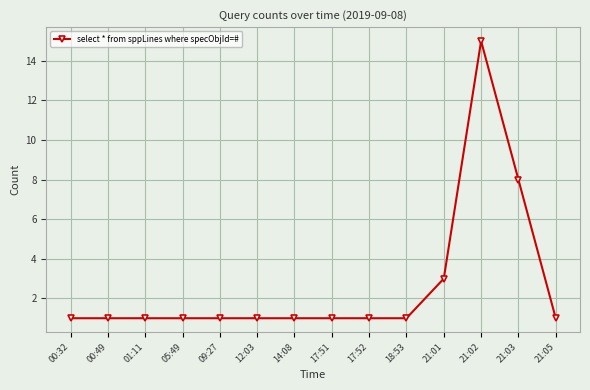

What is the label of the 1st point from the left?

00:32